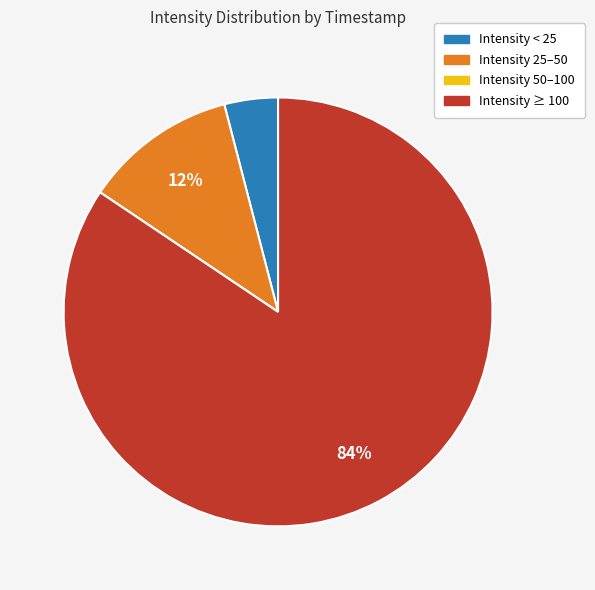

Is there any slice that represents more than half of the pie?

Yes